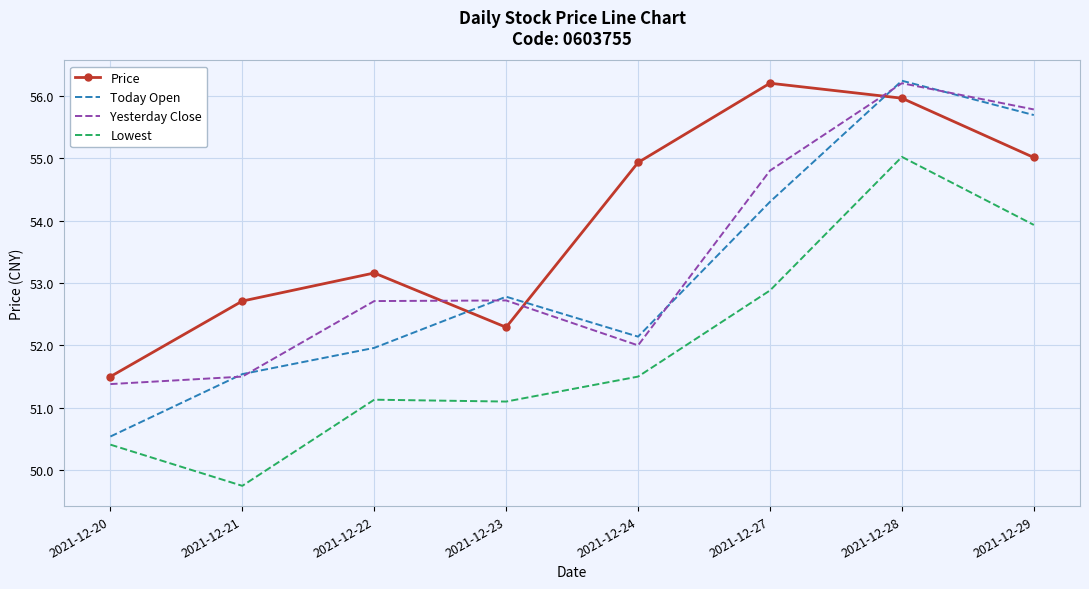

Which series has the largest total across all categories?

Price